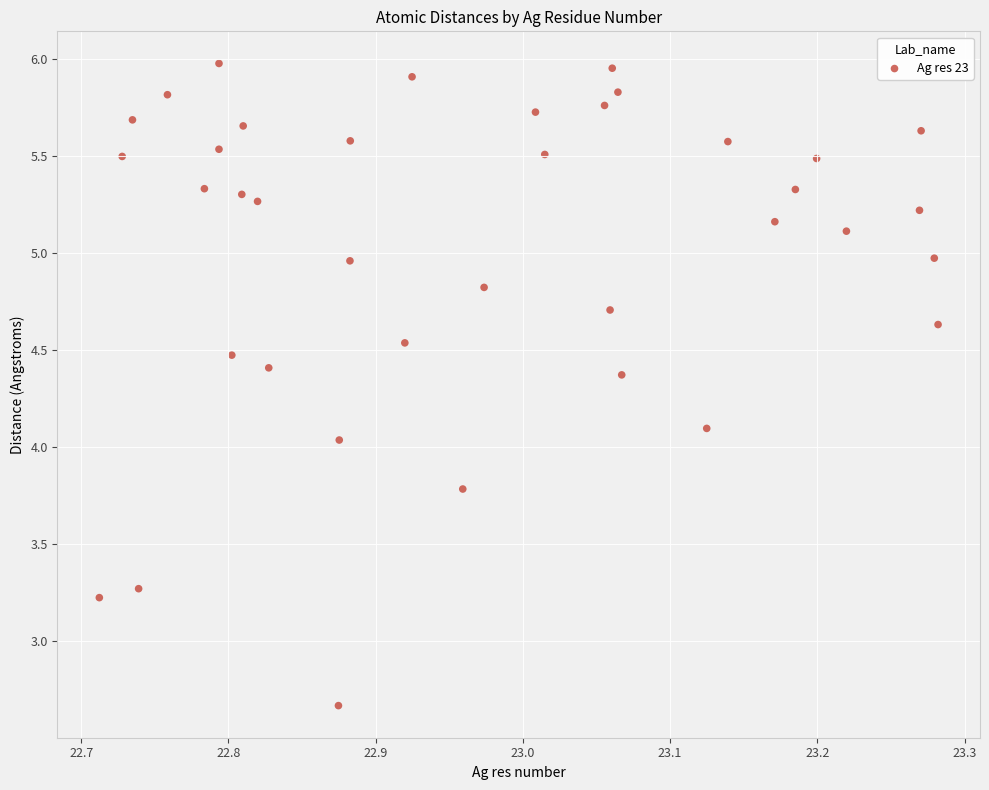

What is the range of X values (max minus min)?

0.6